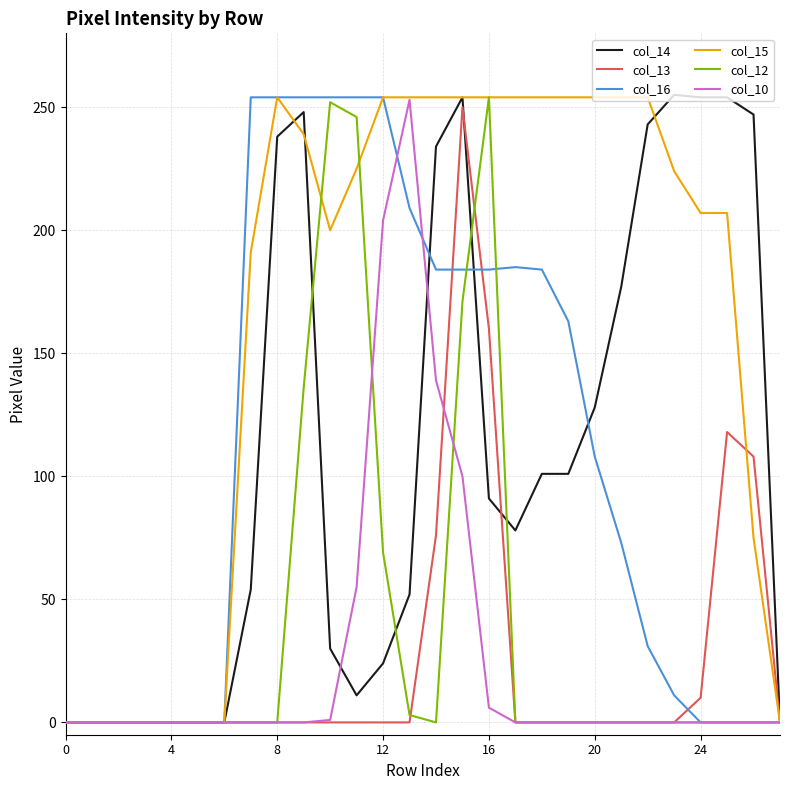

Which series has the widest spread of values?

col_14